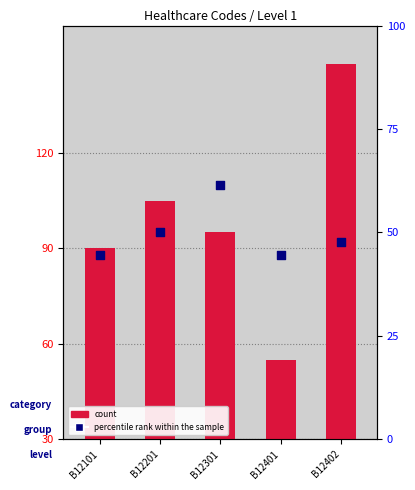

At how many categories does at least one series exceed 135?

1